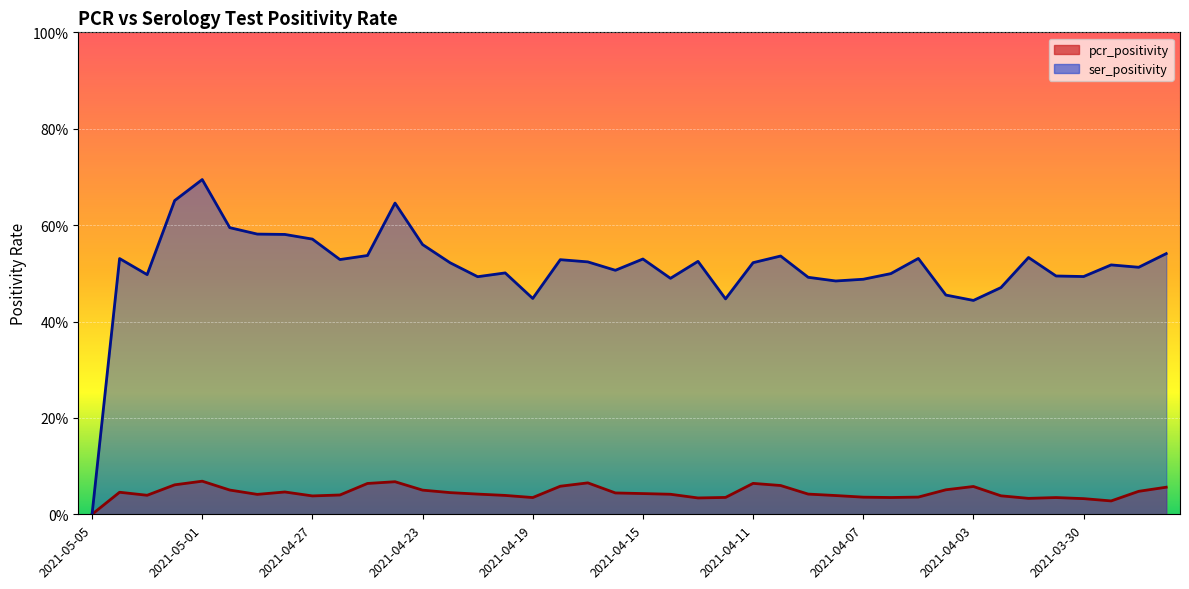

Reading left to right, list all the values displayed in this chart.

pcr_positivity: 2021-05-05=0.0	2021-05-04=0.0	2021-05-03=0.0	2021-05-02=0.1	2021-05-01=0.1	2021-04-30=0.1	2021-04-29=0.0	2021-04-28=0.0	2021-04-27=0.0	2021-04-26=0.0	2021-04-25=0.1	2021-04-24=0.1	2021-04-23=0.1	2021-04-22=0.0	2021-04-21=0.0	2021-04-20=0.0	2021-04-19=0.0	2021-04-18=0.1	2021-04-17=0.1	2021-04-16=0.0	2021-04-15=0.0	2021-04-14=0.0	2021-04-13=0.0	2021-04-12=0.0	2021-04-11=0.1	2021-04-10=0.1	2021-04-09=0.0	2021-04-08=0.0	2021-04-07=0.0	2021-04-06=0.0	2021-04-05=0.0	2021-04-04=0.1	2021-04-03=0.1	2021-04-02=0.0	2021-04-01=0.0	2021-03-31=0.0	2021-03-30=0.0	2021-03-29=0.0	2021-03-28=0.0	2021-03-27=0.1
ser_positivity: 2021-05-05=0.0	2021-05-04=0.5	2021-05-03=0.5	2021-05-02=0.7	2021-05-01=0.7	2021-04-30=0.6	2021-04-29=0.6	2021-04-28=0.6	2021-04-27=0.6	2021-04-26=0.5	2021-04-25=0.5	2021-04-24=0.6	2021-04-23=0.6	2021-04-22=0.5	2021-04-21=0.5	2021-04-20=0.5	2021-04-19=0.4	2021-04-18=0.5	2021-04-17=0.5	2021-04-16=0.5	2021-04-15=0.5	2021-04-14=0.5	2021-04-13=0.5	2021-04-12=0.4	2021-04-11=0.5	2021-04-10=0.5	2021-04-09=0.5	2021-04-08=0.5	2021-04-07=0.5	2021-04-06=0.5	2021-04-05=0.5	2021-04-04=0.5	2021-04-03=0.4	2021-04-02=0.5	2021-04-01=0.5	2021-03-31=0.5	2021-03-30=0.5	2021-03-29=0.5	2021-03-28=0.5	2021-03-27=0.5